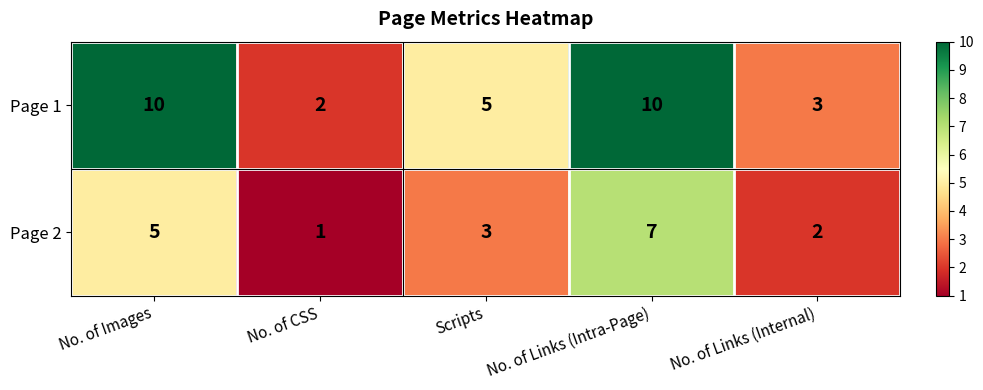

What is the spread (max minus min) of values at No. of Links (Intra-Page)?

3